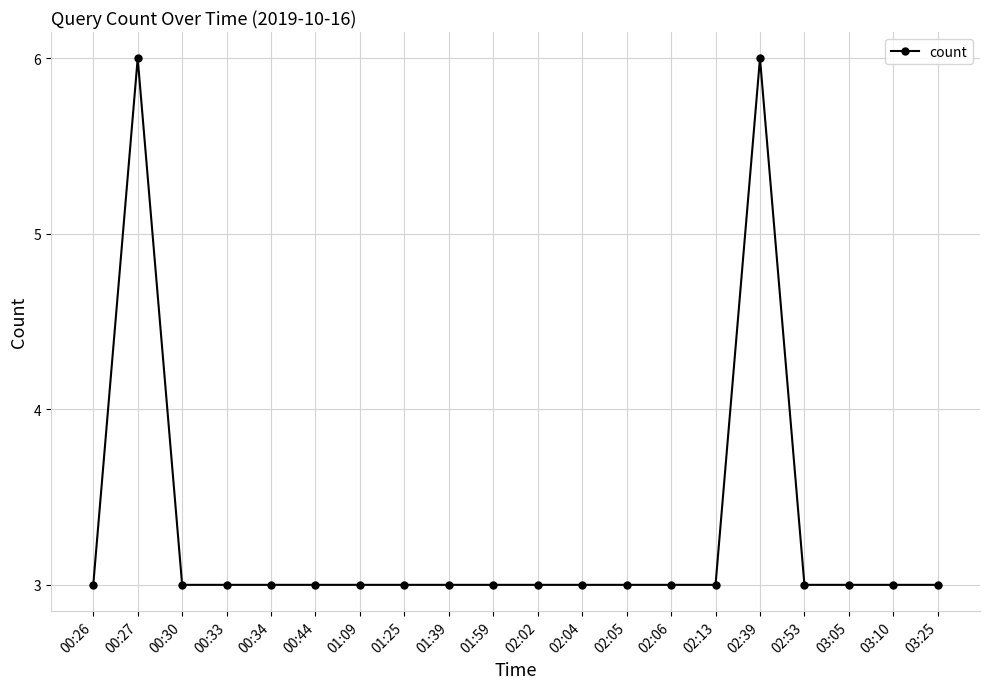

The chart shows a value of 5 at 03:10. True or false?

False